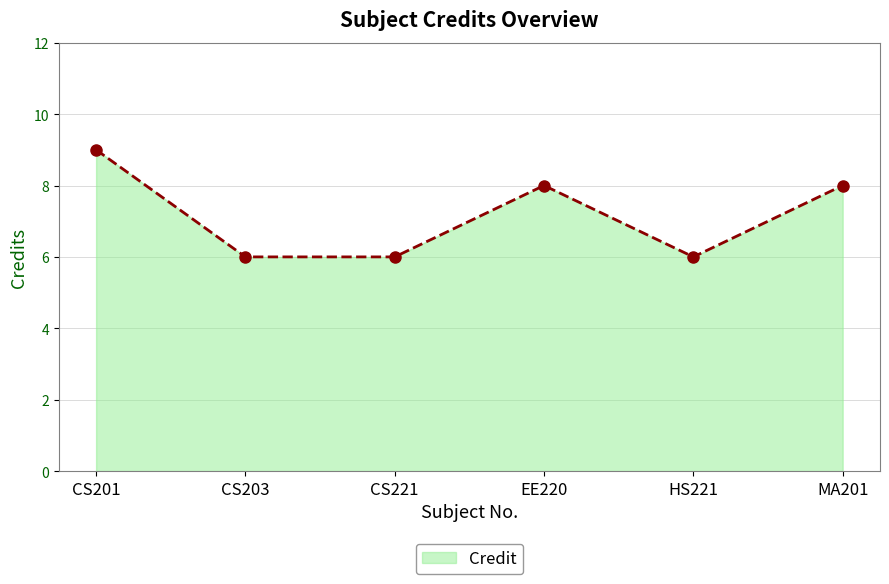

True or false: the data shows 12 at MA201.

False